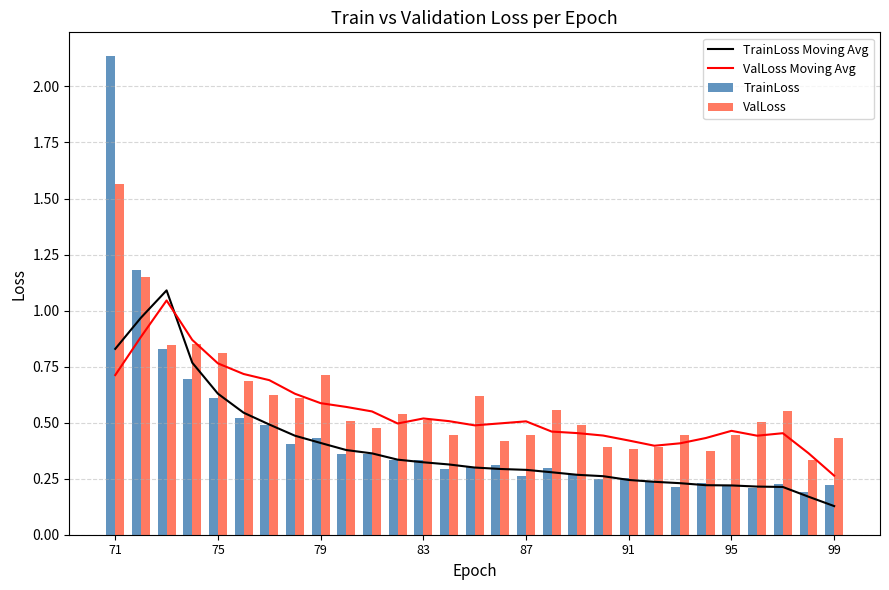

The ValLoss Moving Avg series shows 1.0 at 75. True or false?

False